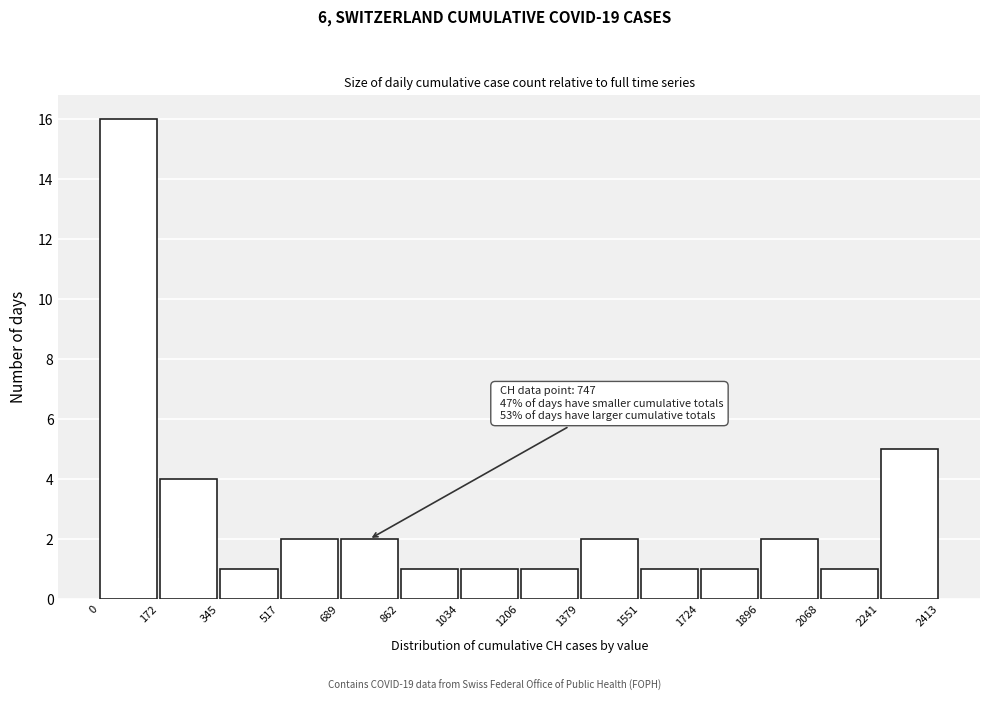

Which range on the x-axis has the tallest bar?

0 to 172